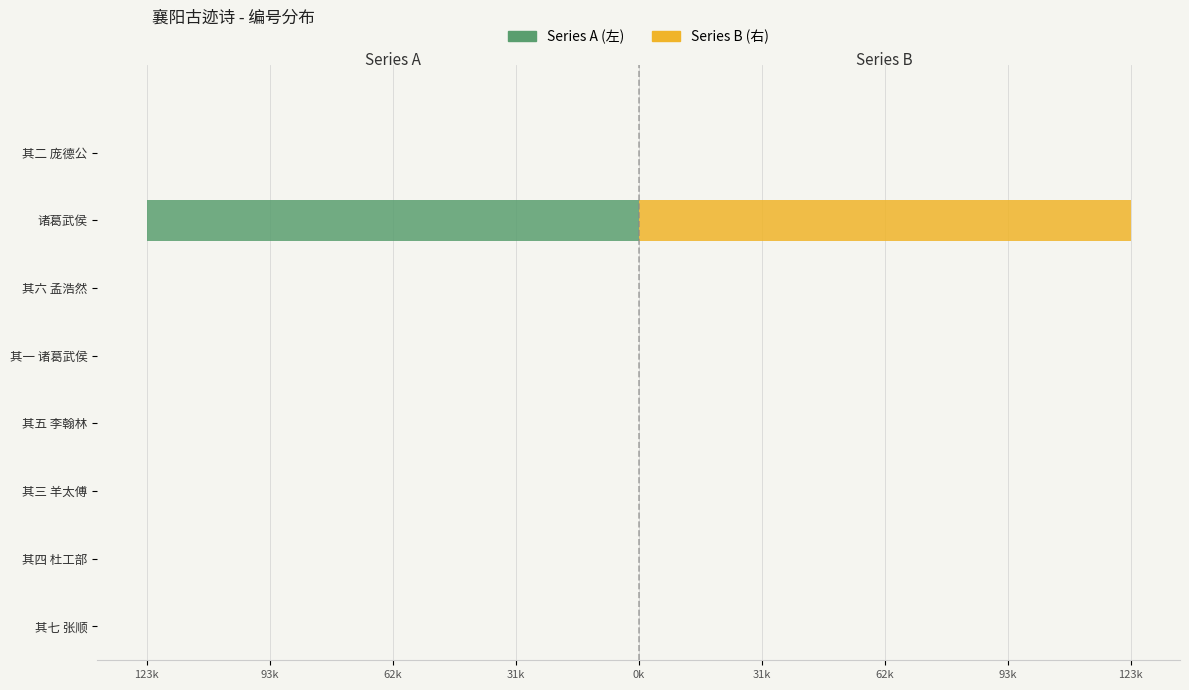

Rank the series by their average value, from lowest to highest.

Series A (left), Series B (right)